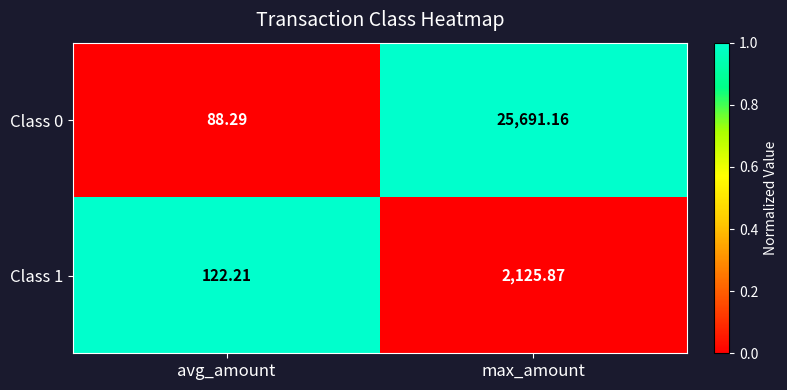

What is the difference between the highest and lowest values at avg_amount?

33.9